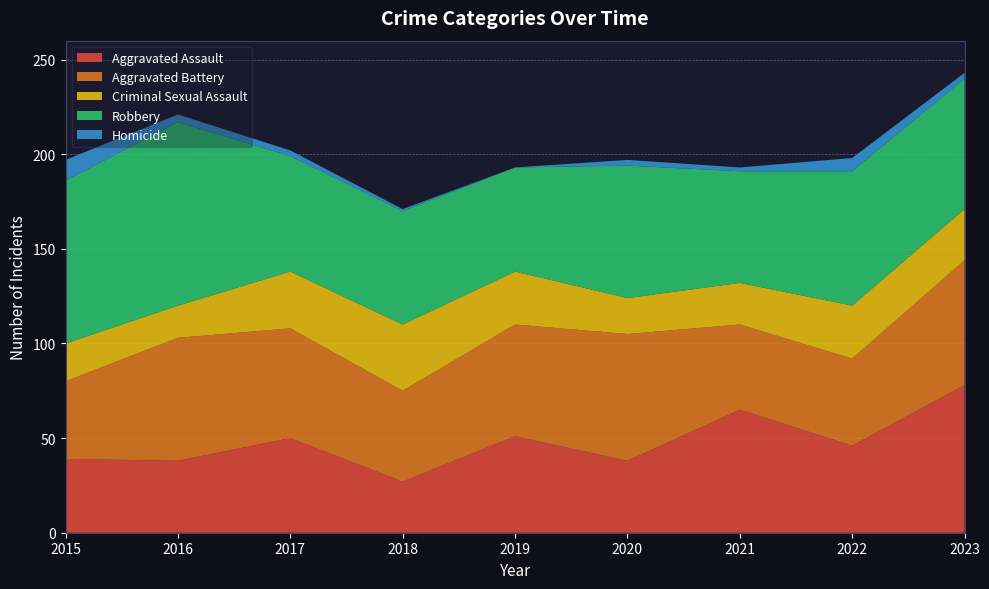

Reading right to left, what are all the values shown in this chart?

Aggravated Assault: 78	46	65	38	51	27	50	38	39
Aggravated Battery: 66	46	45	67	59	48	58	65	41
Criminal Sexual Assault: 27	28	22	19	28	35	30	17	20
Robbery: 69	71	59	70	55	60	61	97	86
Homicide: 3	7	2	3	0	1	3	4	11